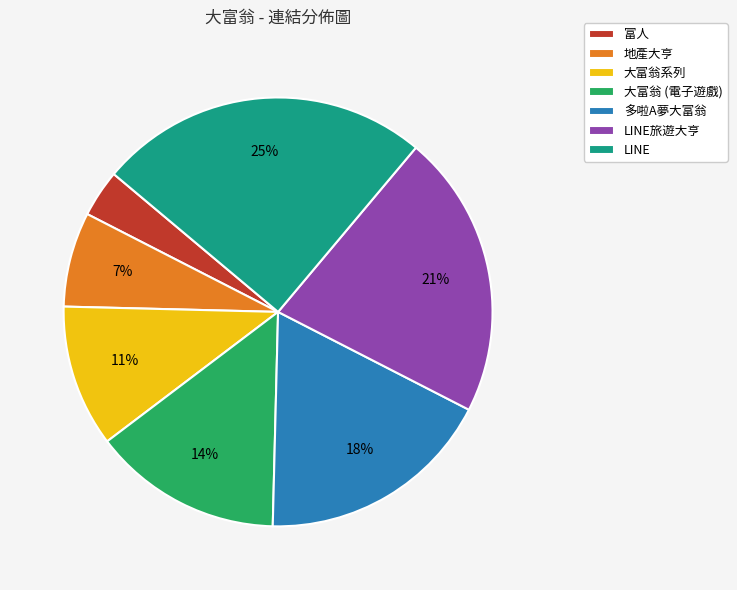

True or false: 大富翁 (電子遊戲) accounts for 29% of the total.

False